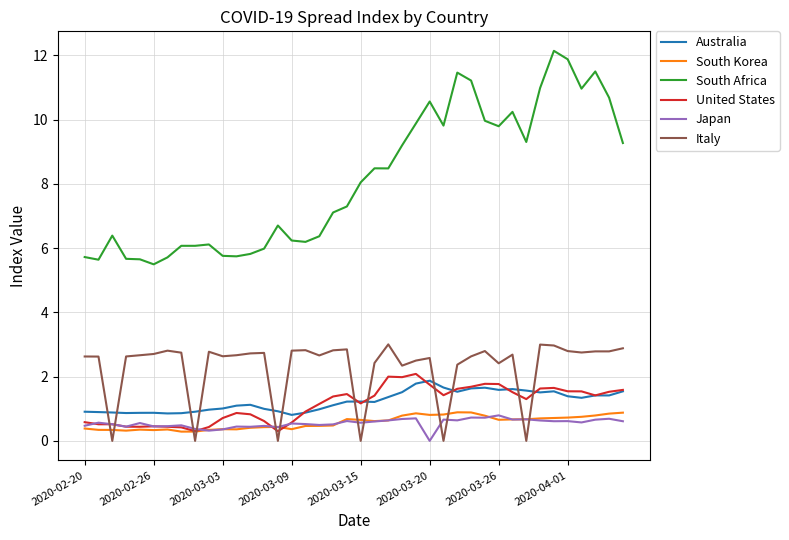

After their last crossing, which series has the higher values: Italy or Australia?

Italy